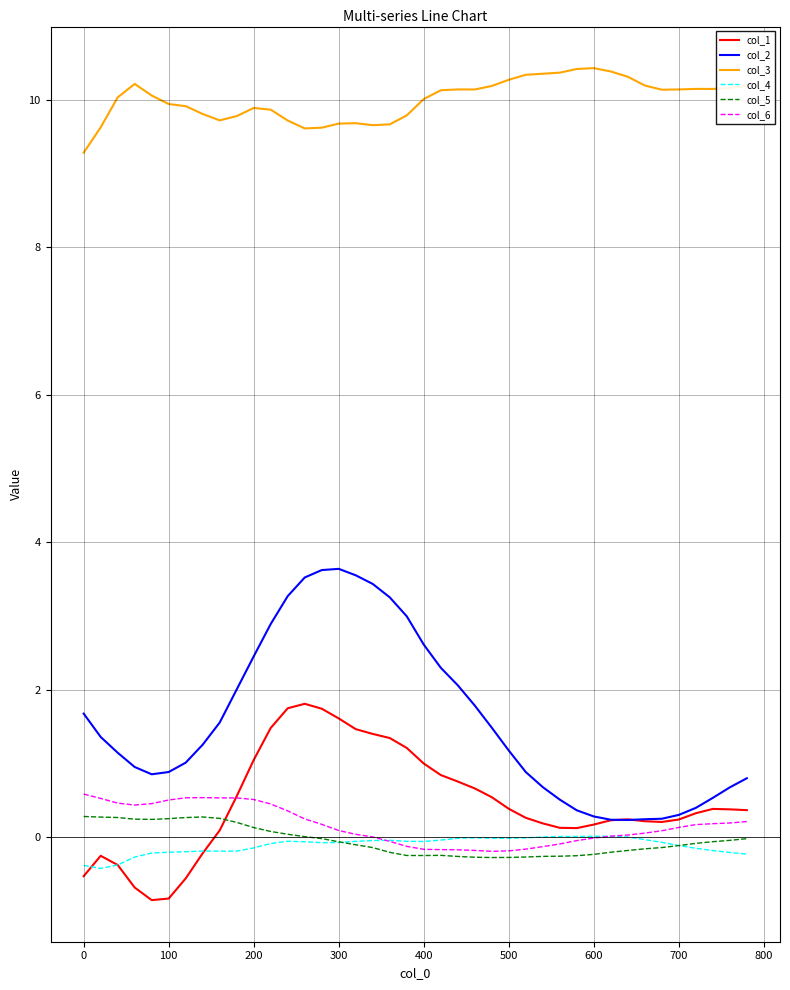

What is the minimum value for col_5?

-0.3